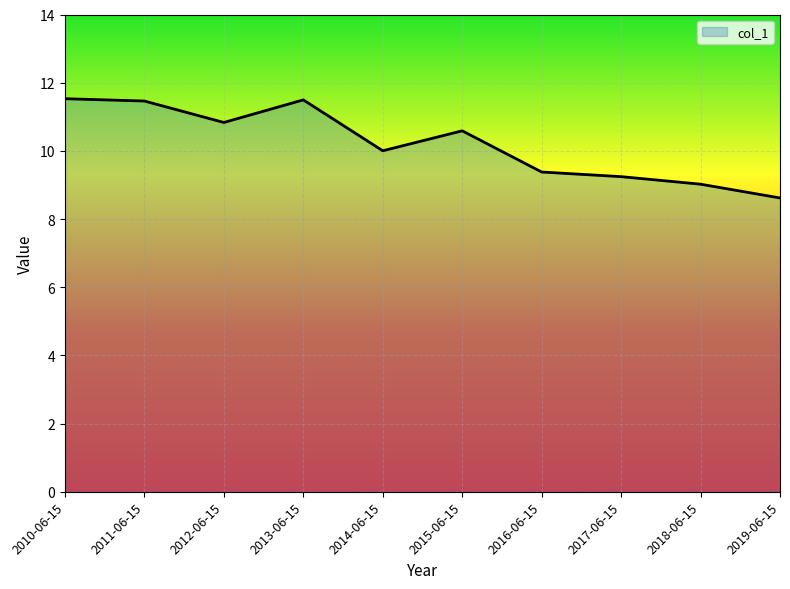

What position from the right is 2014-06-15?

6